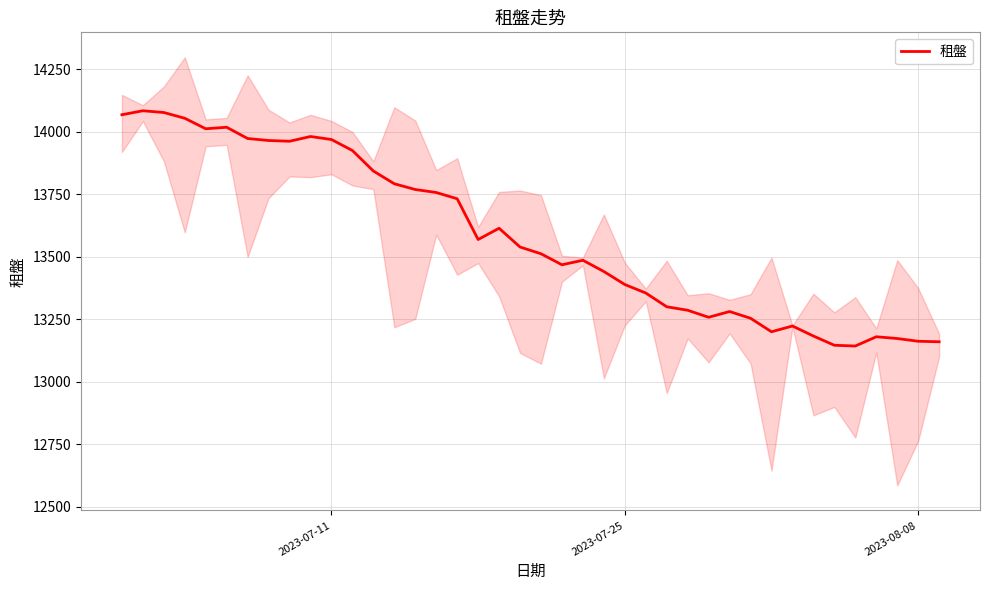

What is the maximum value for 租盤?

14084